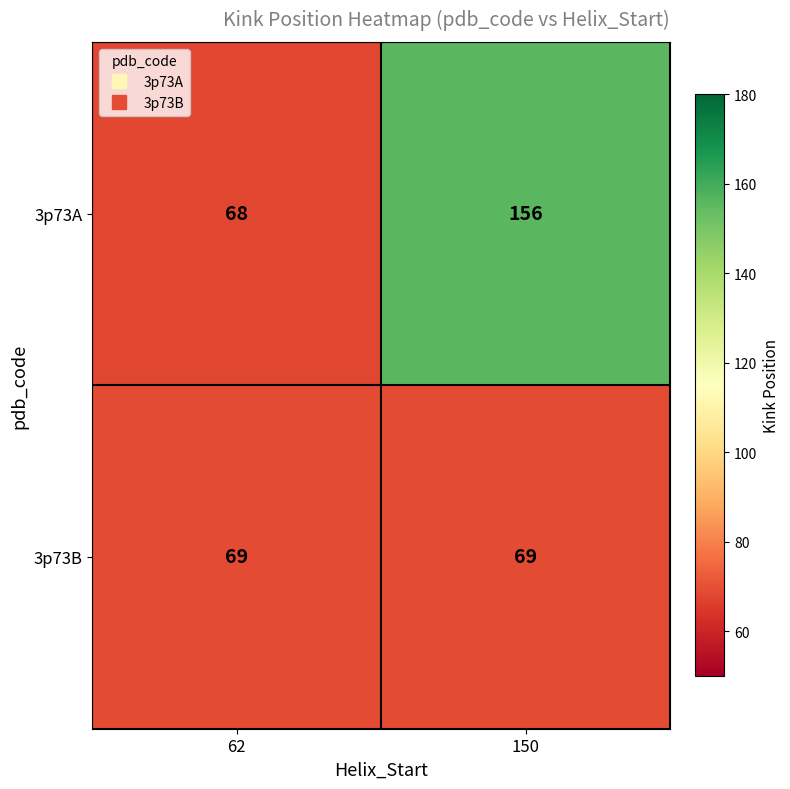

Rank the series by their maximum value, from lowest to highest.

3p73B, 3p73A